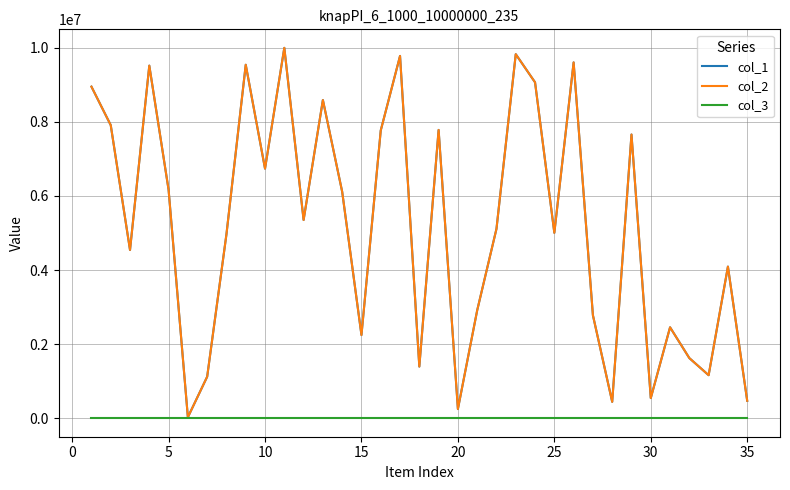

Does the chart display data point markers on the line(s)?

No